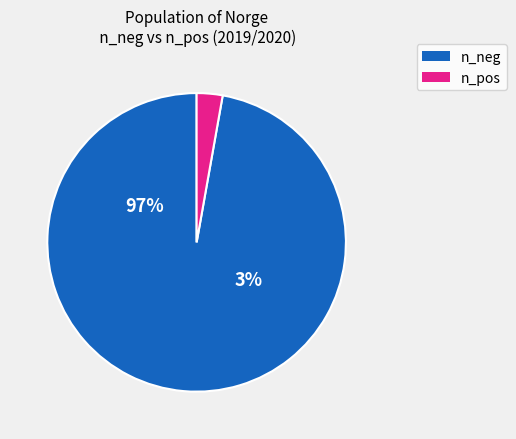

Which has a higher value, 38 or 32?

38